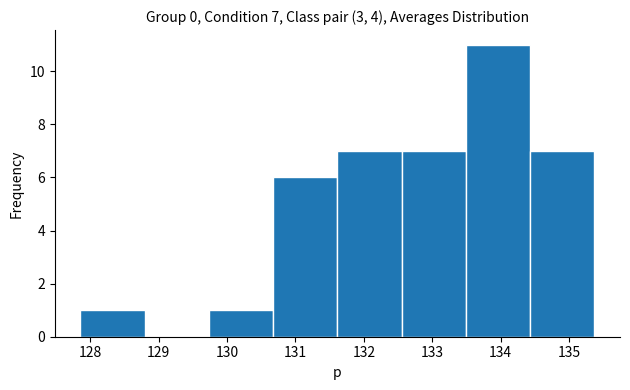

Over which range of the x-axis is the bar tallest?

133.5 to 134.4